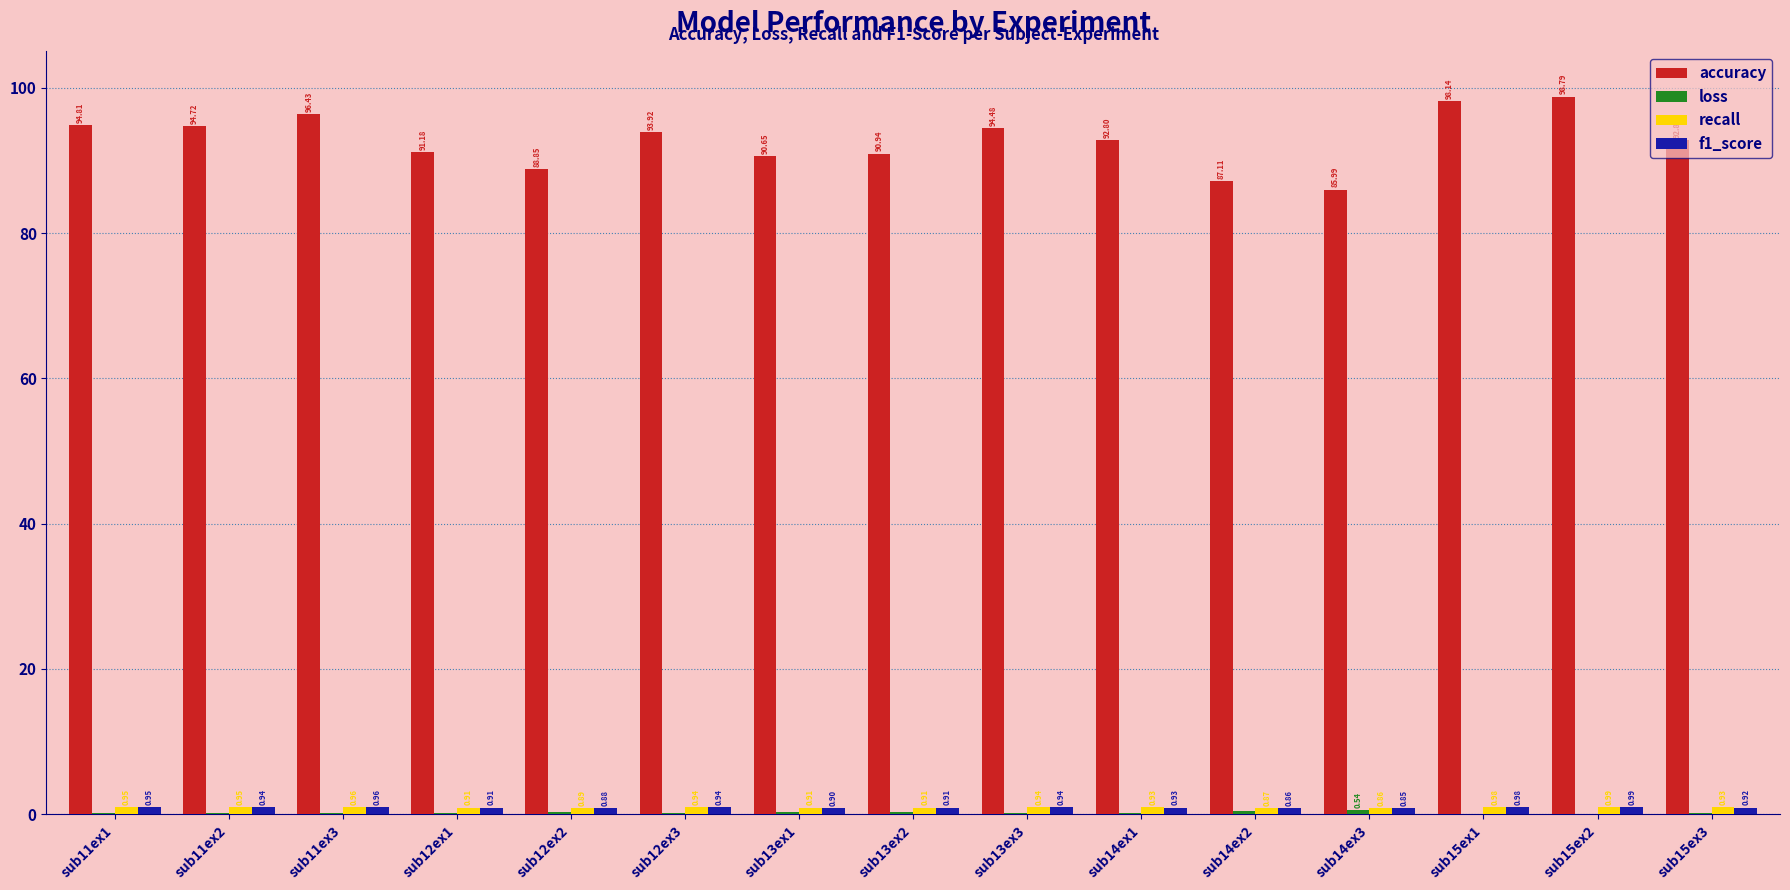

At which category is the sum across all series the highest?

sub15ex2